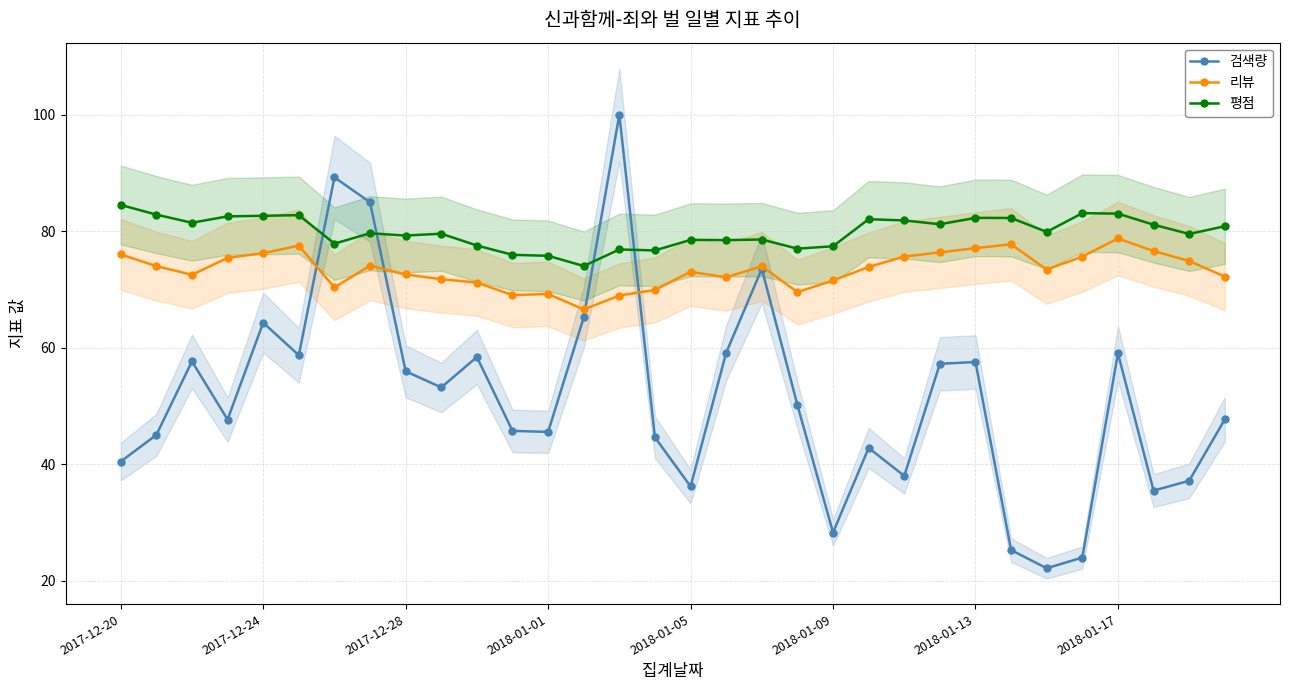

At 31, list the series in order from smallest to largest.

검색량, 리뷰, 평점